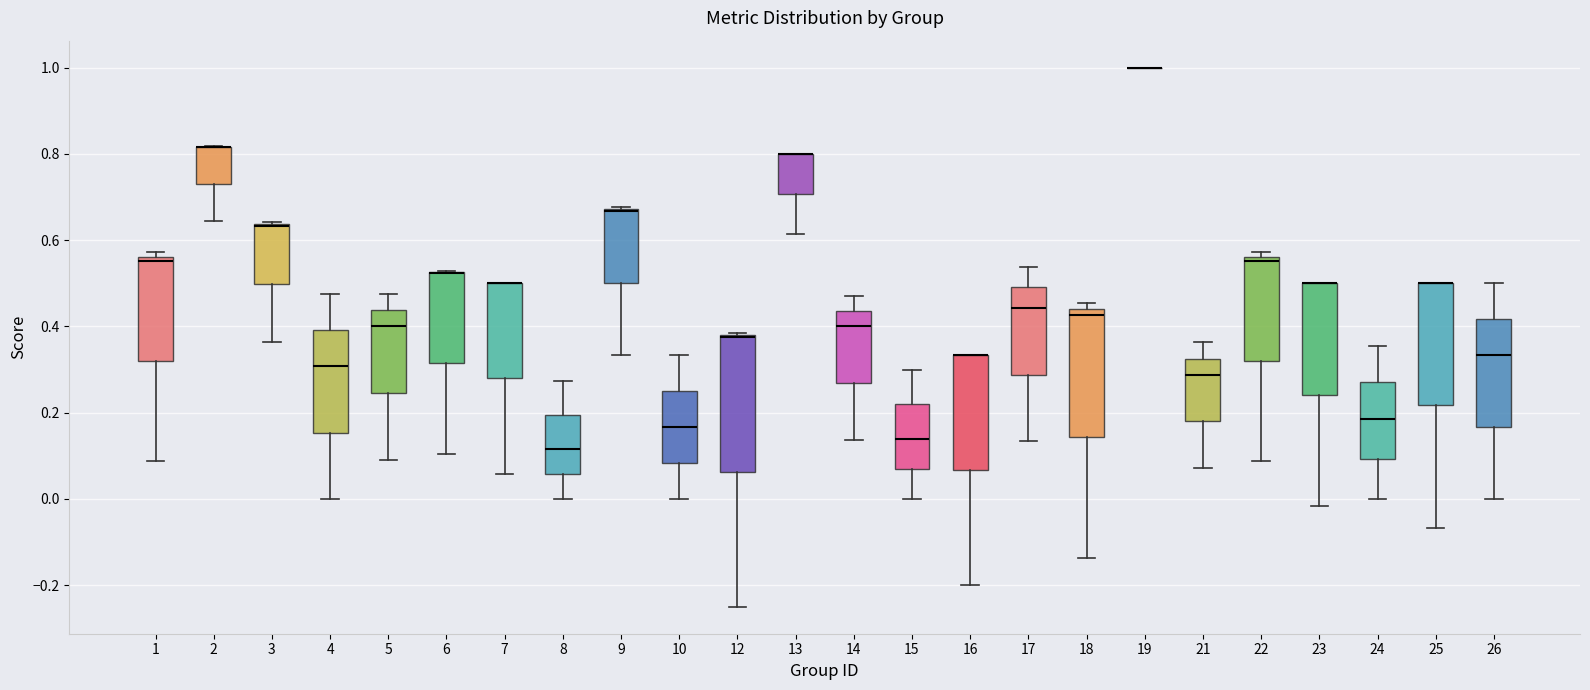

Comparing the boxes themselves (not the whiskers), which one is the tallest?

12